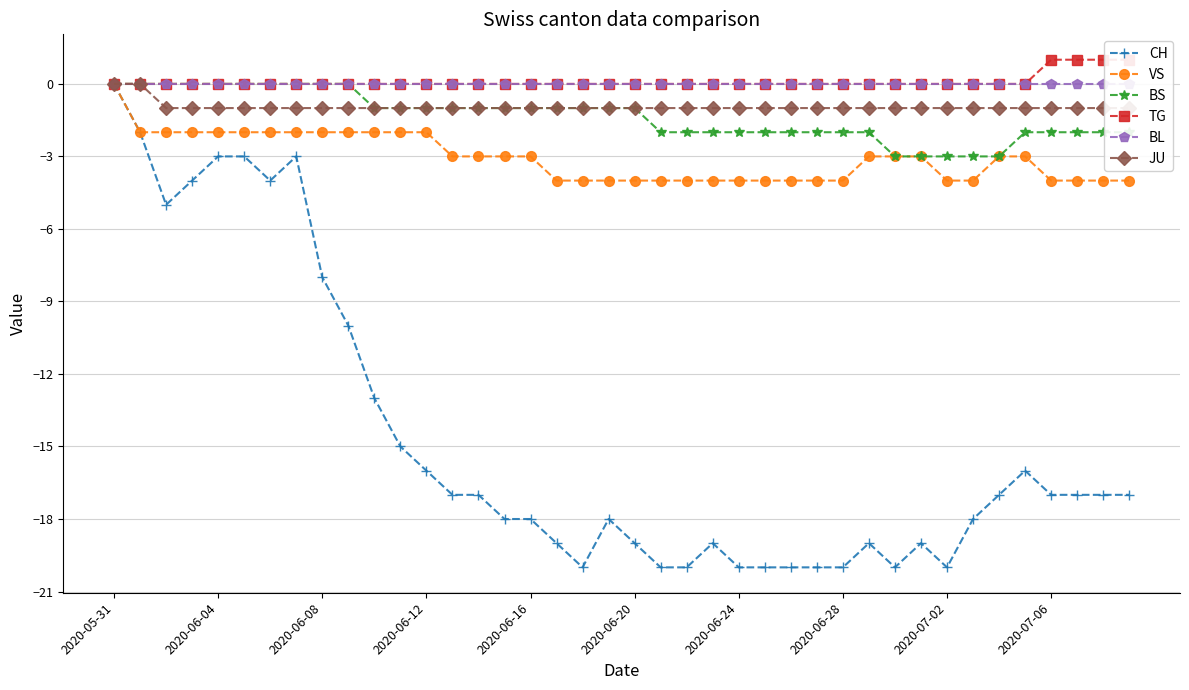

At which label does VS reach its peak?

2020-05-31